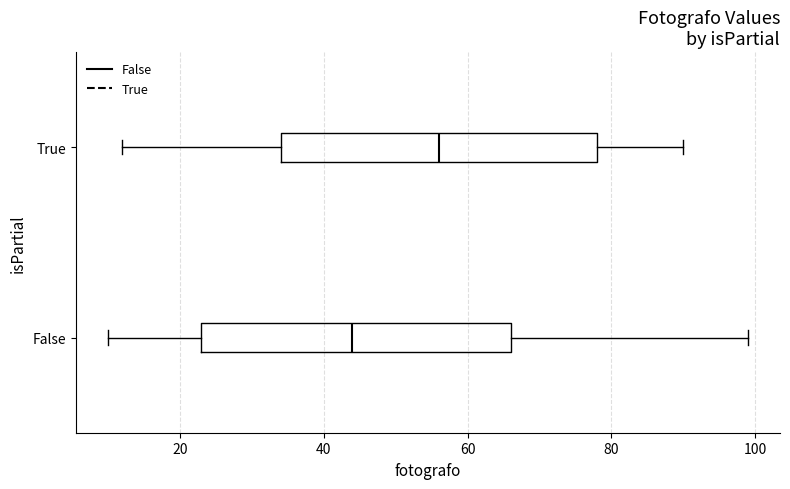

Reading bottom to top, read every box against the x-axis: the position of its median line, the range the box covers, and the ends of its whiskers. The values are not printed on the chart, so give them approximately, as read against the axis.

False: median 44, box 24 to 66, whiskers 10 to 100
True: median 56, box 34 to 78, whiskers 12 to 90